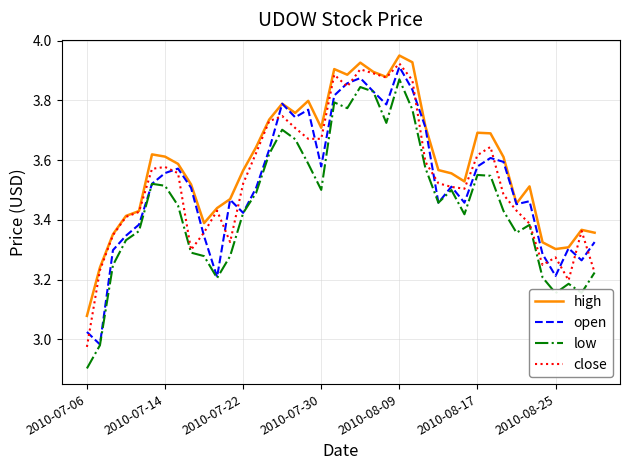

What is the sum of all close values?

141.4